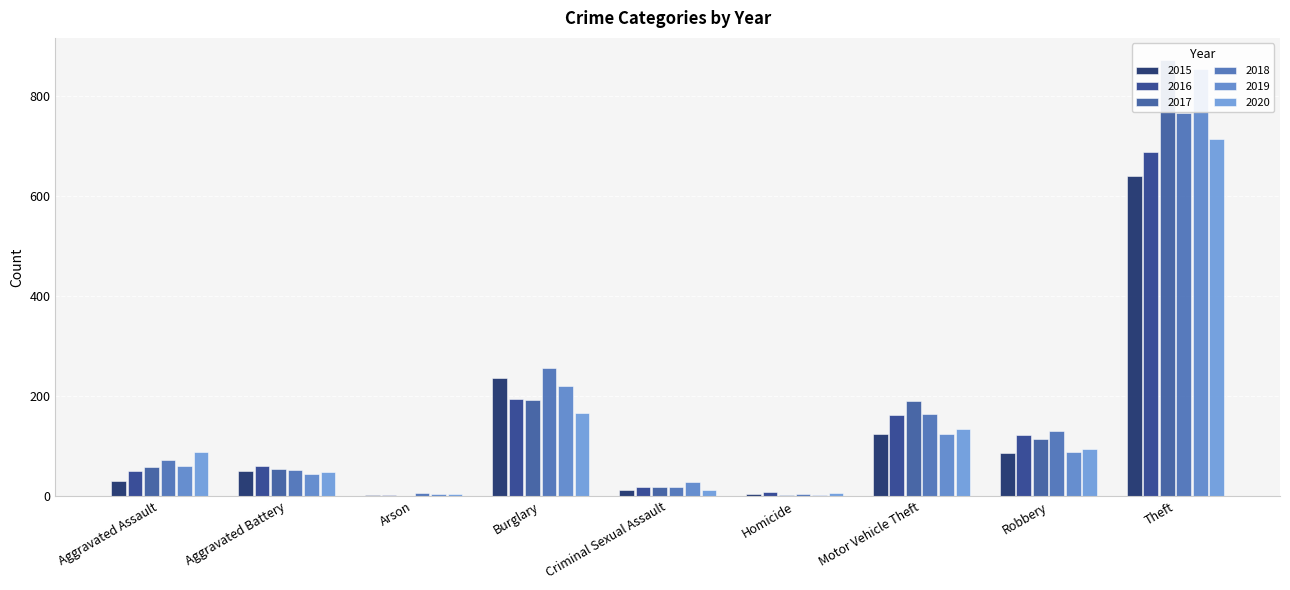

Between Arson and Homicide, which series saw the biggest shift?

2016